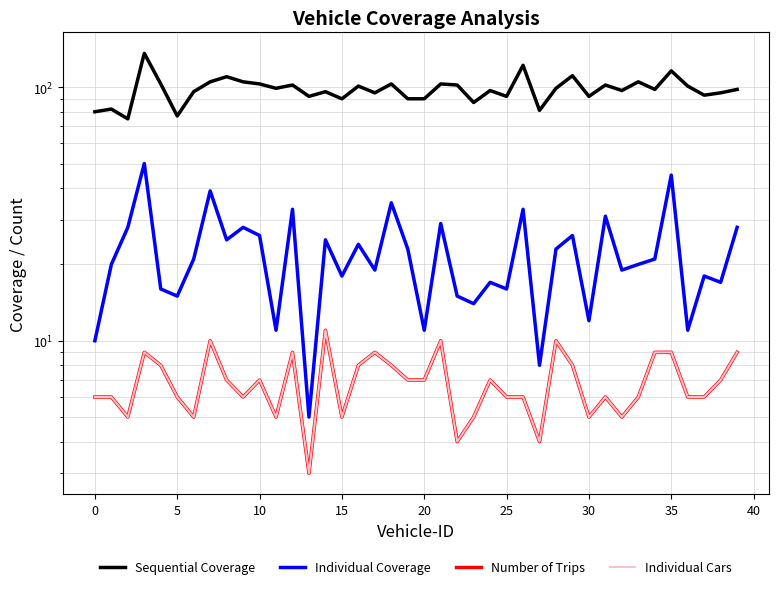

How many lines are shown in the chart?

4